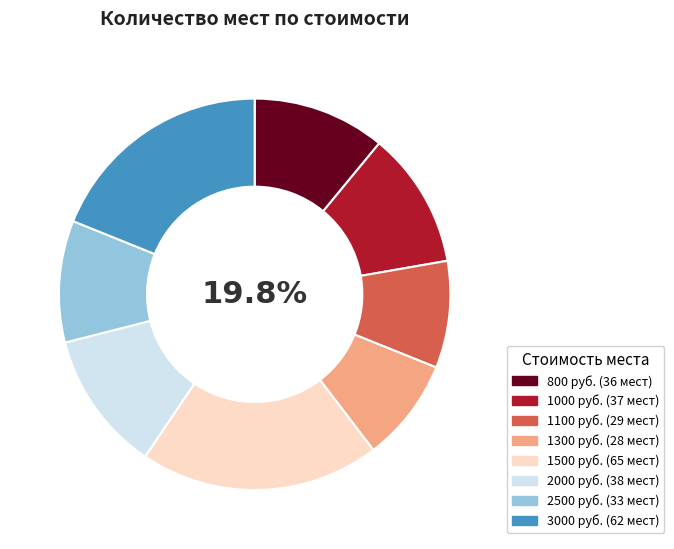

Rank the categories by value from highest to lowest.

1500, 3000, 2000, 1000, 800, 2500, 1100, 1300